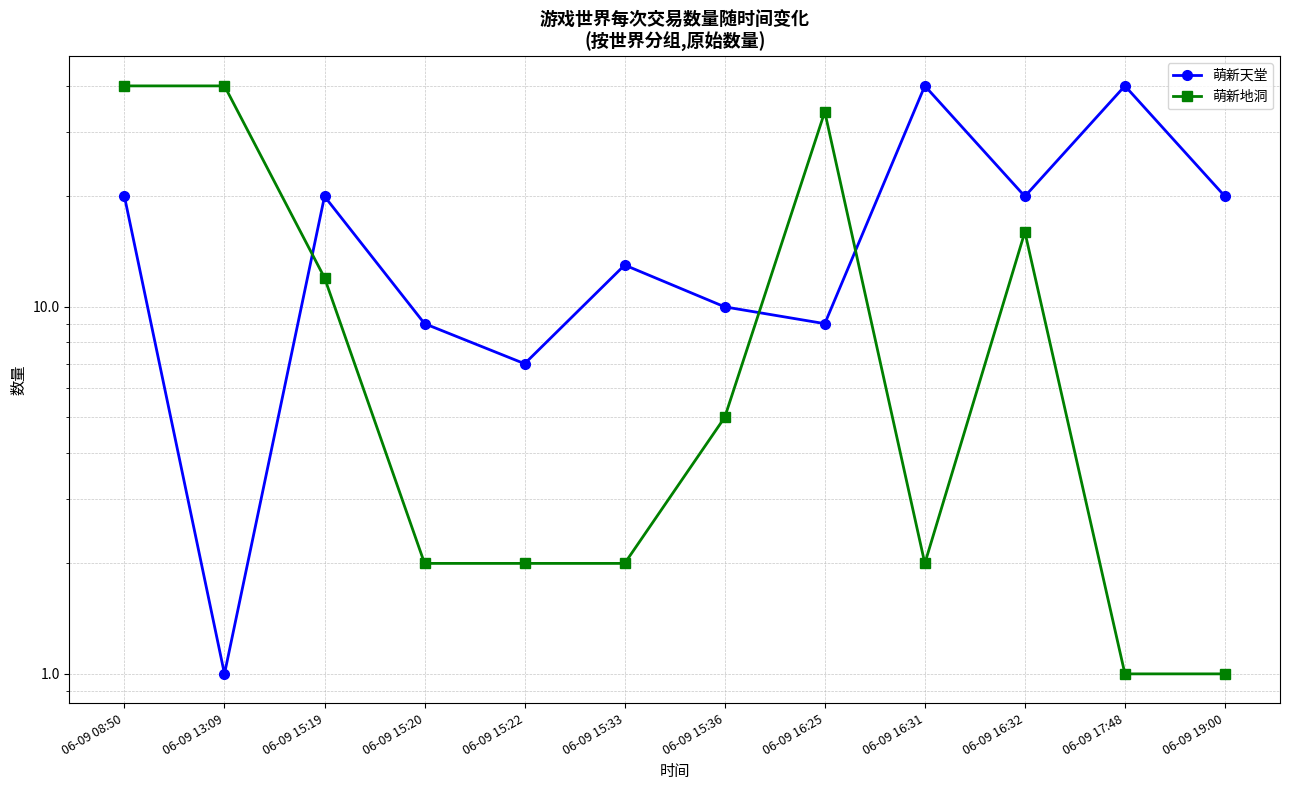

True or false: 萌新地洞 and 萌新天堂 cross at least once.

True